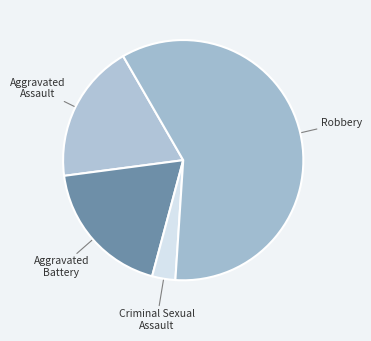

Is it true that Aggravated Battery is 19% of the pie?

True